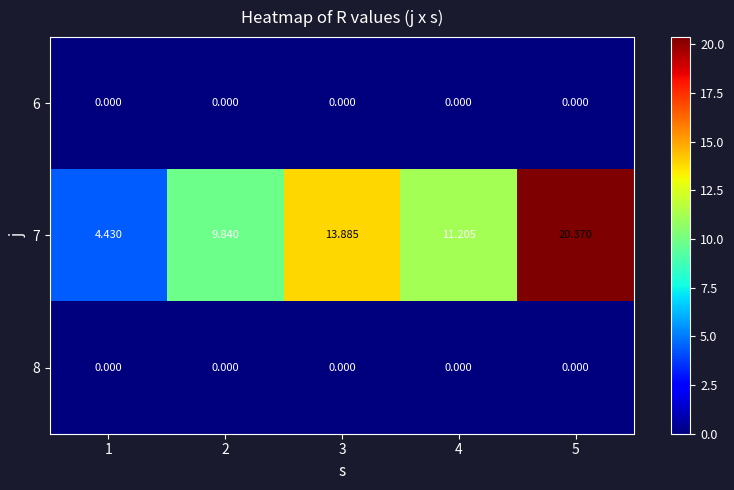

Which series changed the most between 2 and 5?

7